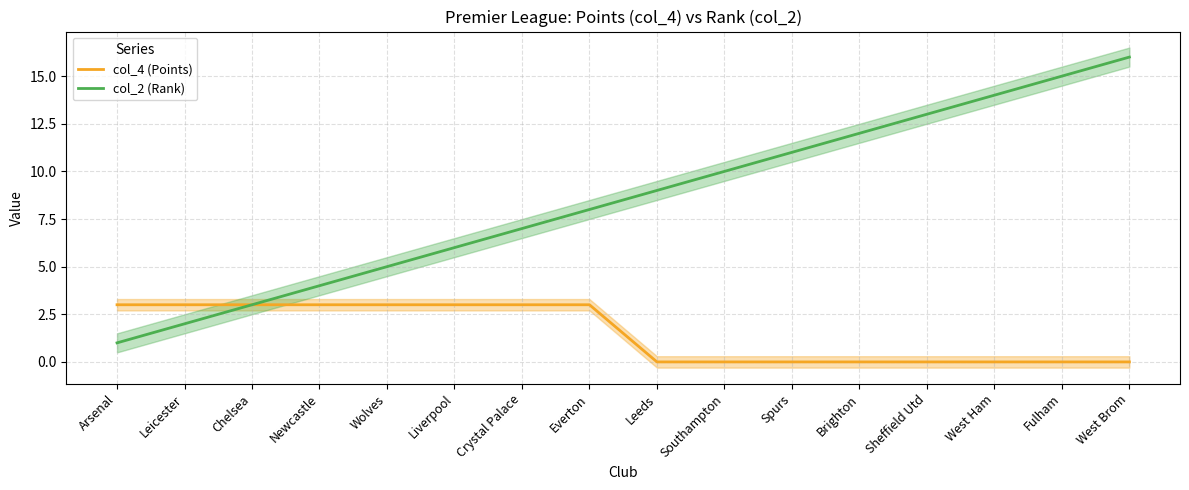

True or false: col_4 (Points) has more than 0 points higher than both neighbors.

False